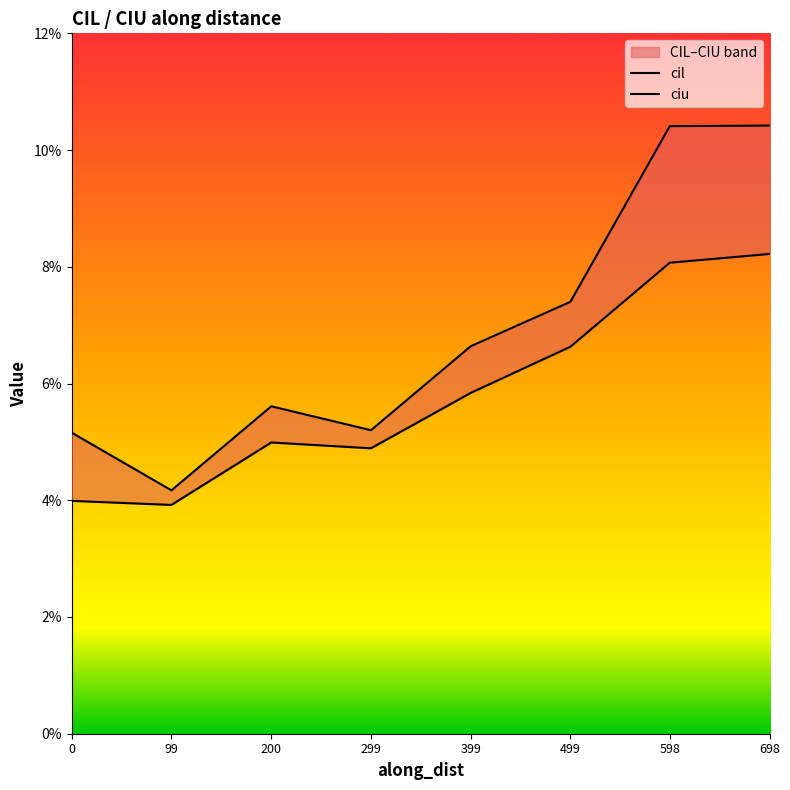

What is the total value across all series at 698?

0.2